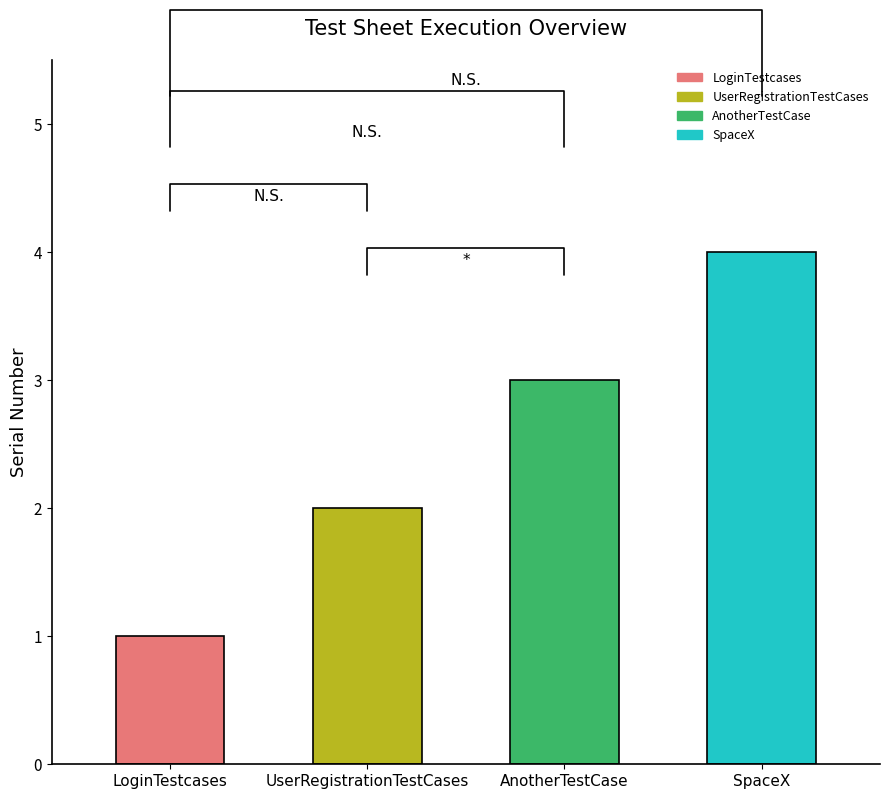

What is the change in value from LoginTestcases to UserRegistrationTestCases?

+1